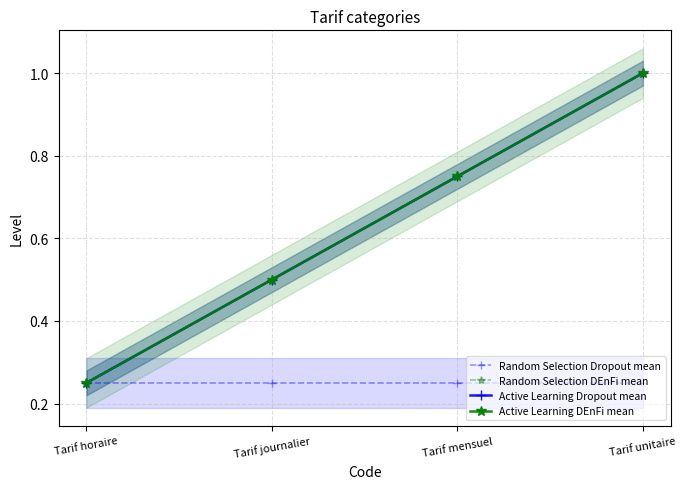

True or false: Random Selection DEnFi mean has more than 1 points higher than both neighbors.

False